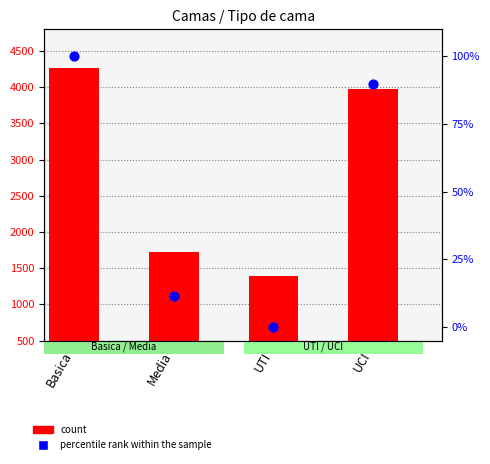

What are all the series names shown in the legend?

count, percentile rank within the sample